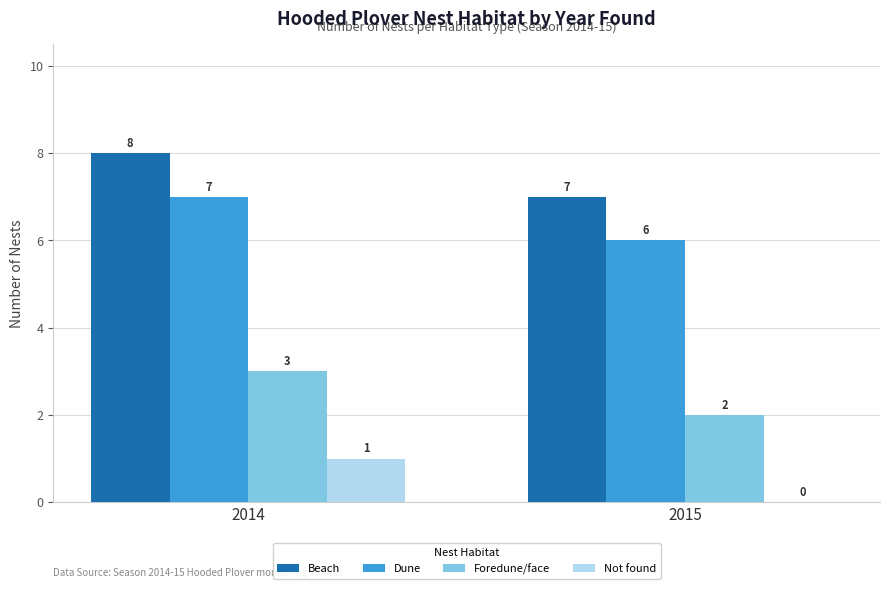

What is the greatest value displayed?

8